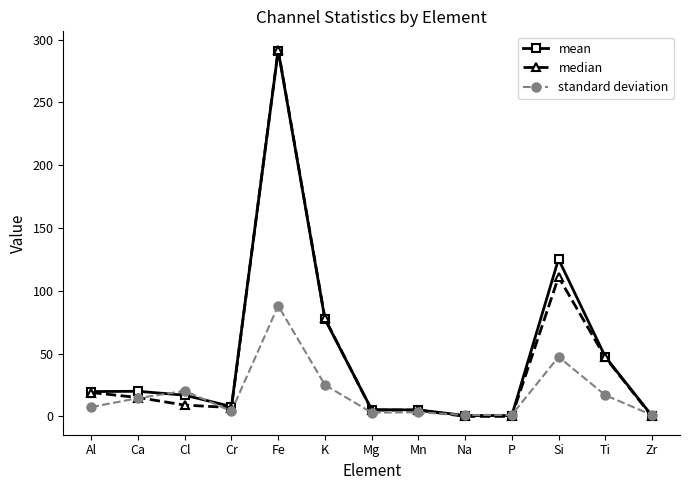

How many data points in standard deviation are above 7?

7